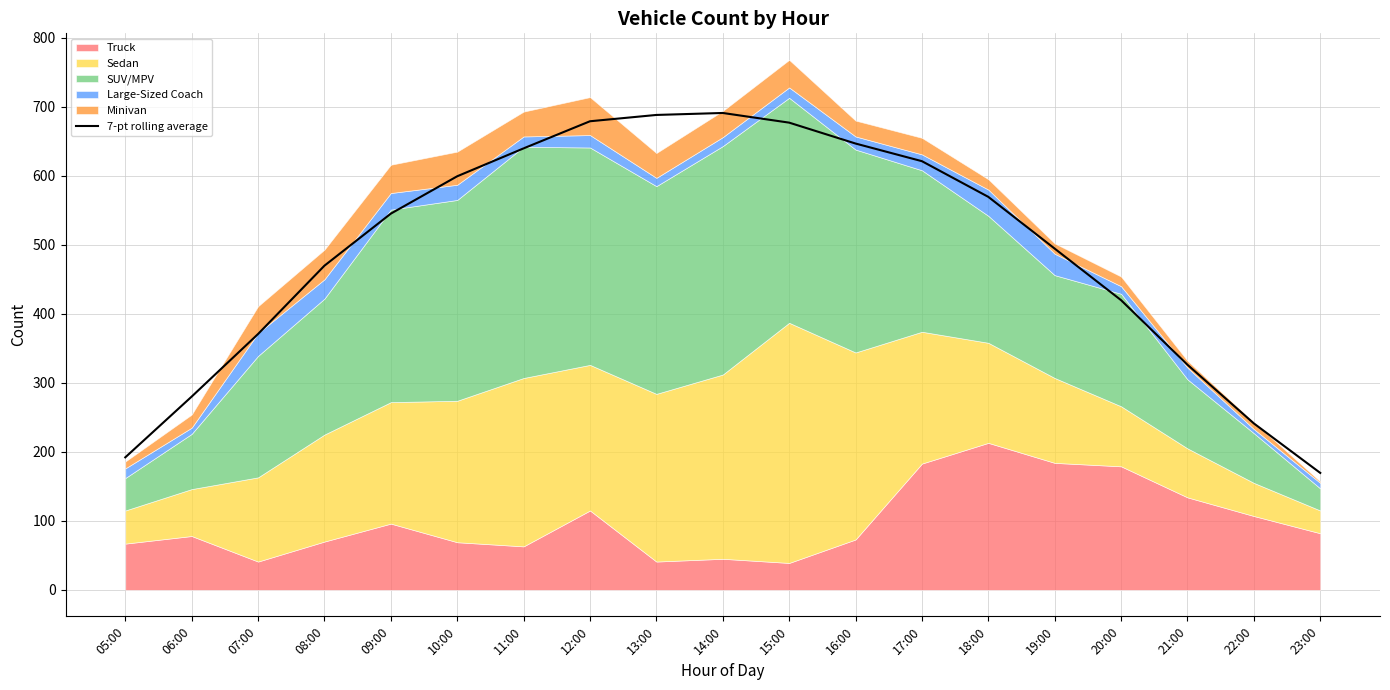

What is the sum of all values?

9319.9